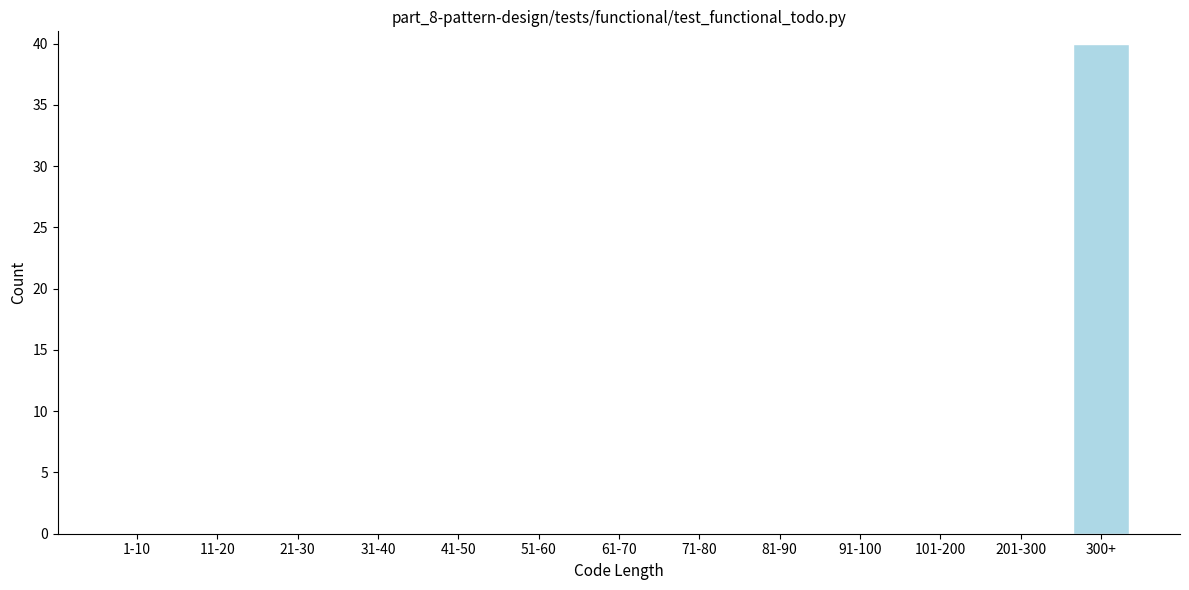

Reading left to right, extract all data points from this chart.

1-10=0	11-20=0	21-30=0	31-40=0	41-50=0	51-60=0	61-70=0	71-80=0	81-90=0	91-100=0	101-200=0	201-300=0	300+=40